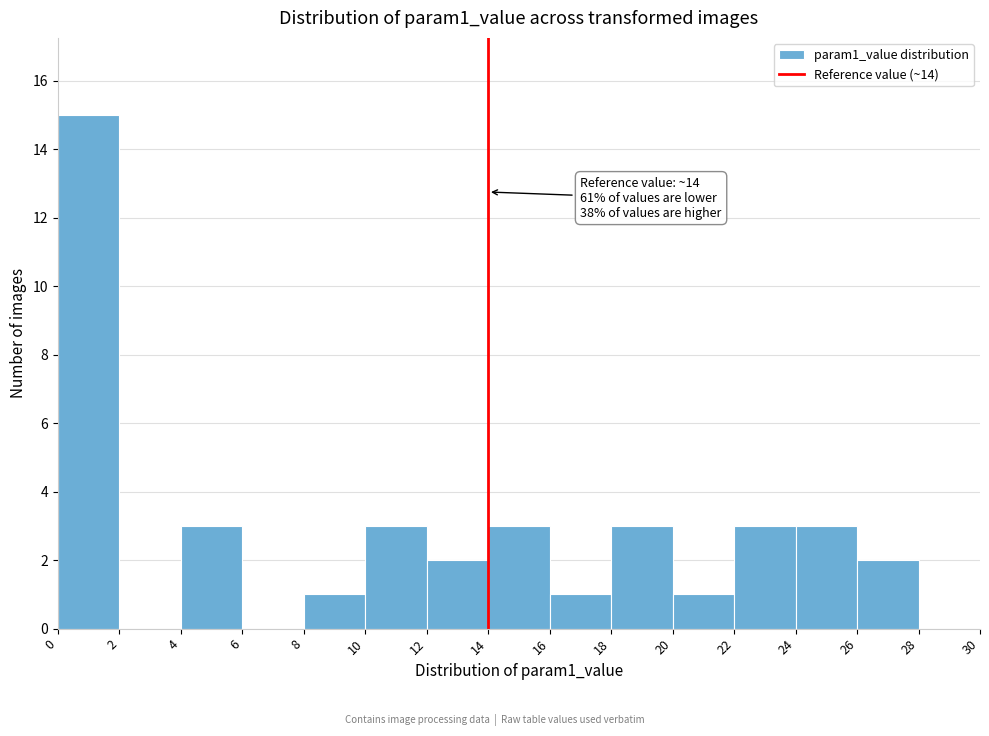

Which range on the x-axis has the tallest bar?

0 to 2